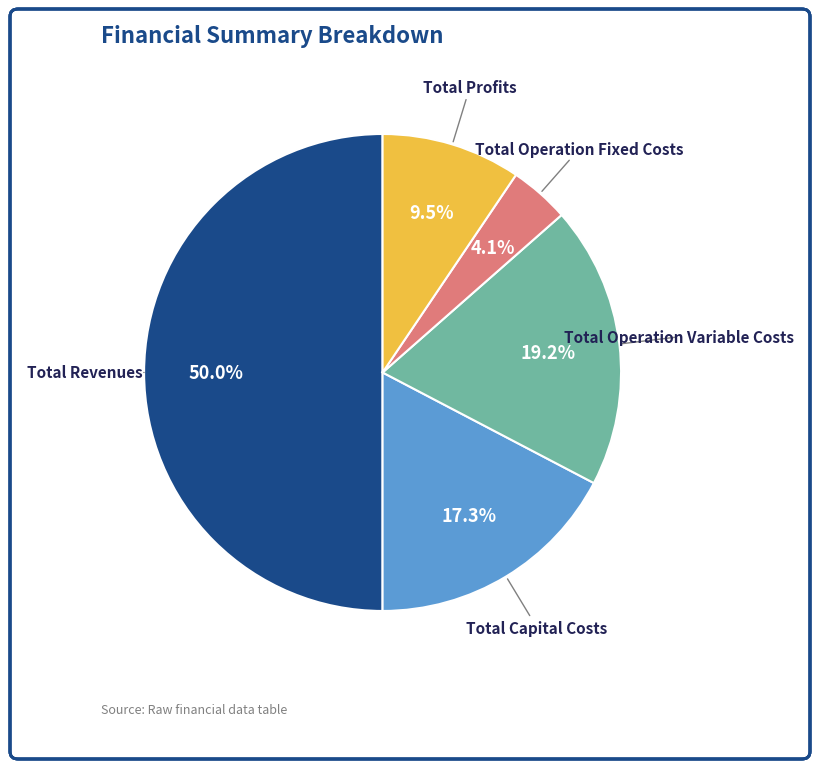

What is the smallest slice in the pie chart?

Total Operation Fixed Costs